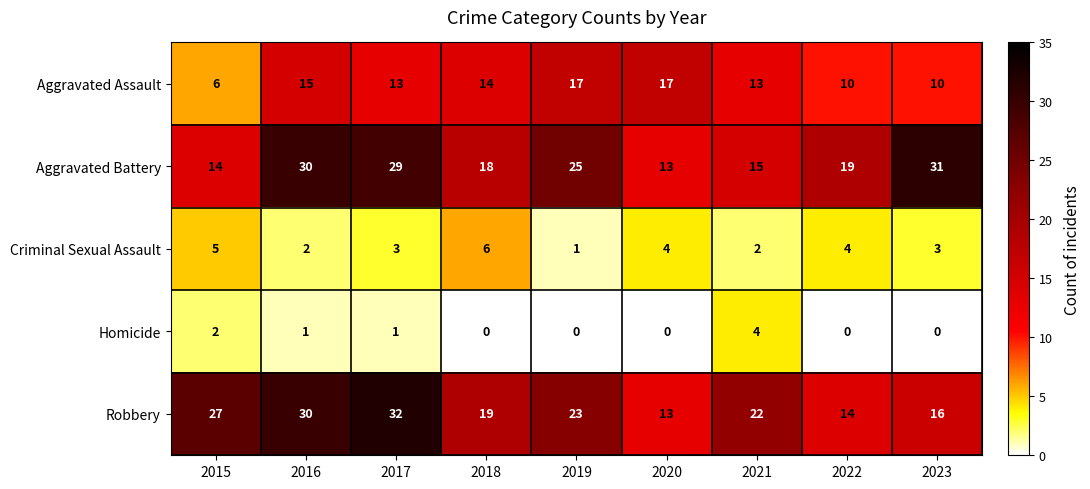

What is the sum of the Aggravated Battery values at 2015 and 2021?

29